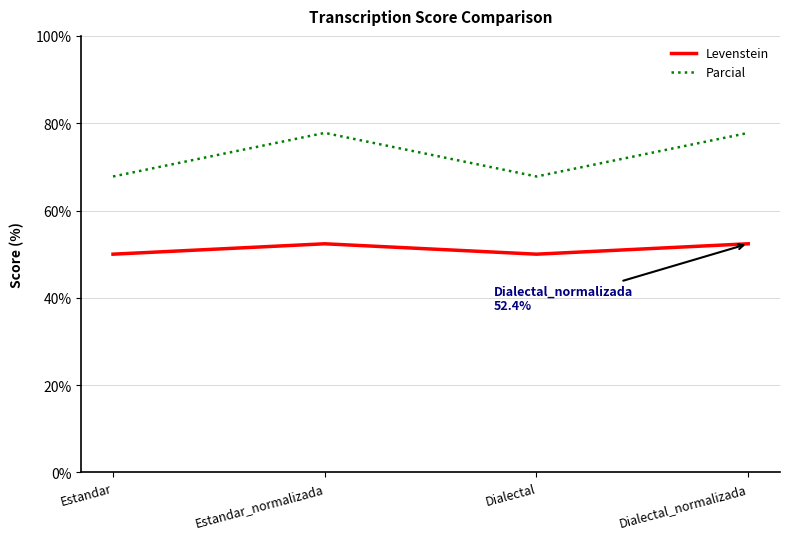

Where is the first local maximum for Levenstein?

Estandar_normalizada